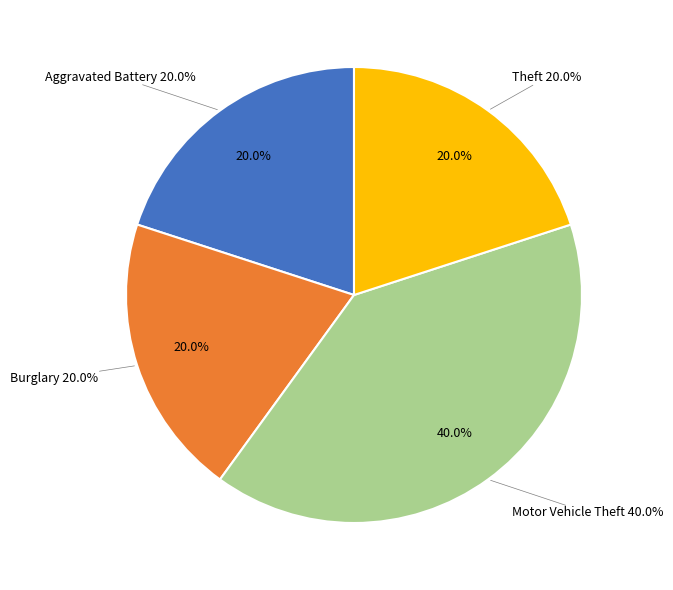

Between Motor Vehicle Theft and Burglary, which is larger?

Motor Vehicle Theft